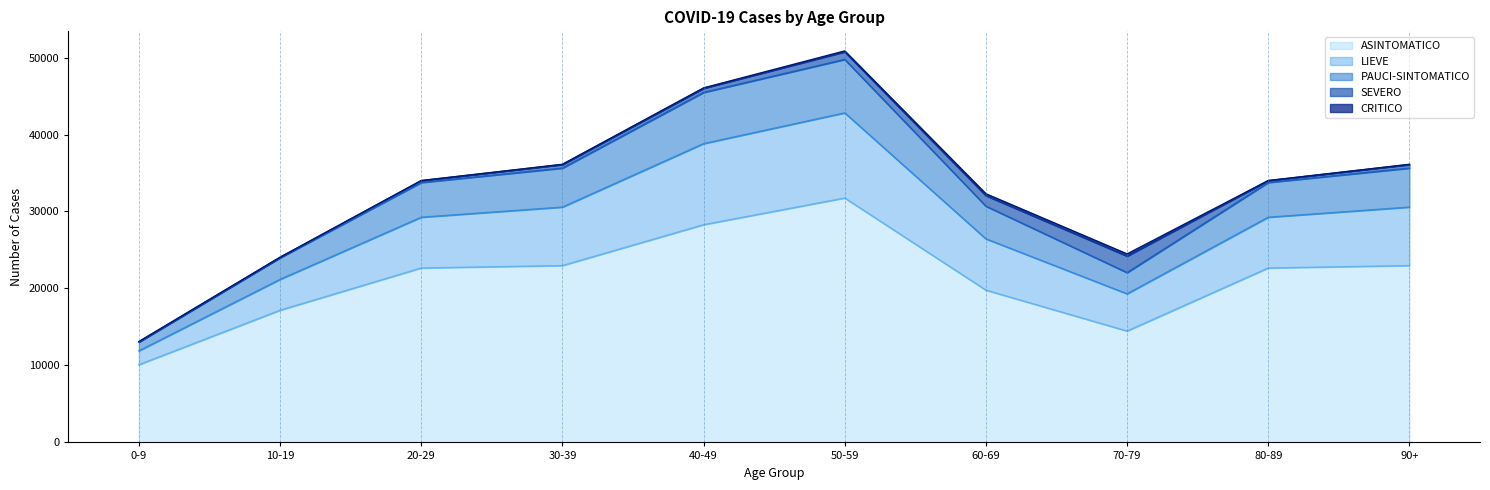

What is the minimum value for ASINTOMATICO?

10095